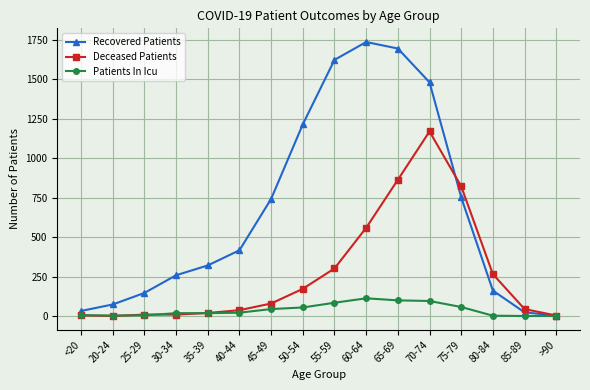

What is the difference between the Deceased Patients values at 75-79 and 20-24?

821